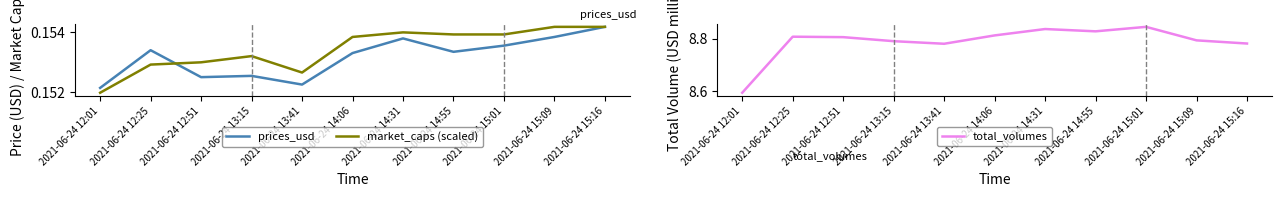

Rank the categories by market_caps (scaled) value from lowest to highest.

2021-06-24 12:01, 2021-06-24 13:41, 2021-06-24 12:25, 2021-06-24 12:51, 2021-06-24 13:15, 2021-06-24 14:06, 2021-06-24 14:55, 2021-06-24 15:01, 2021-06-24 14:31, 2021-06-24 15:09, 2021-06-24 15:16